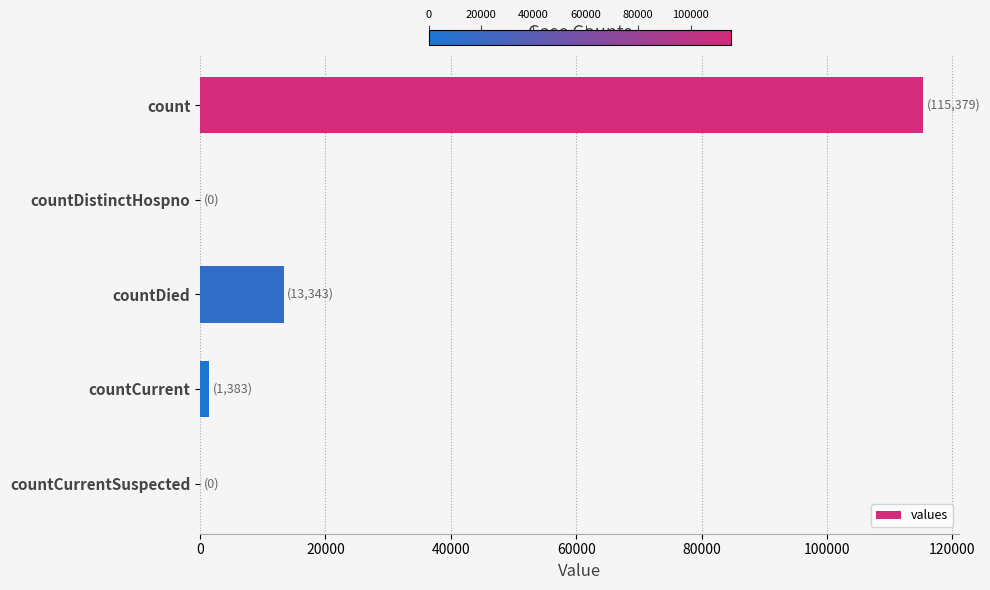

Are the bars horizontal?

Yes